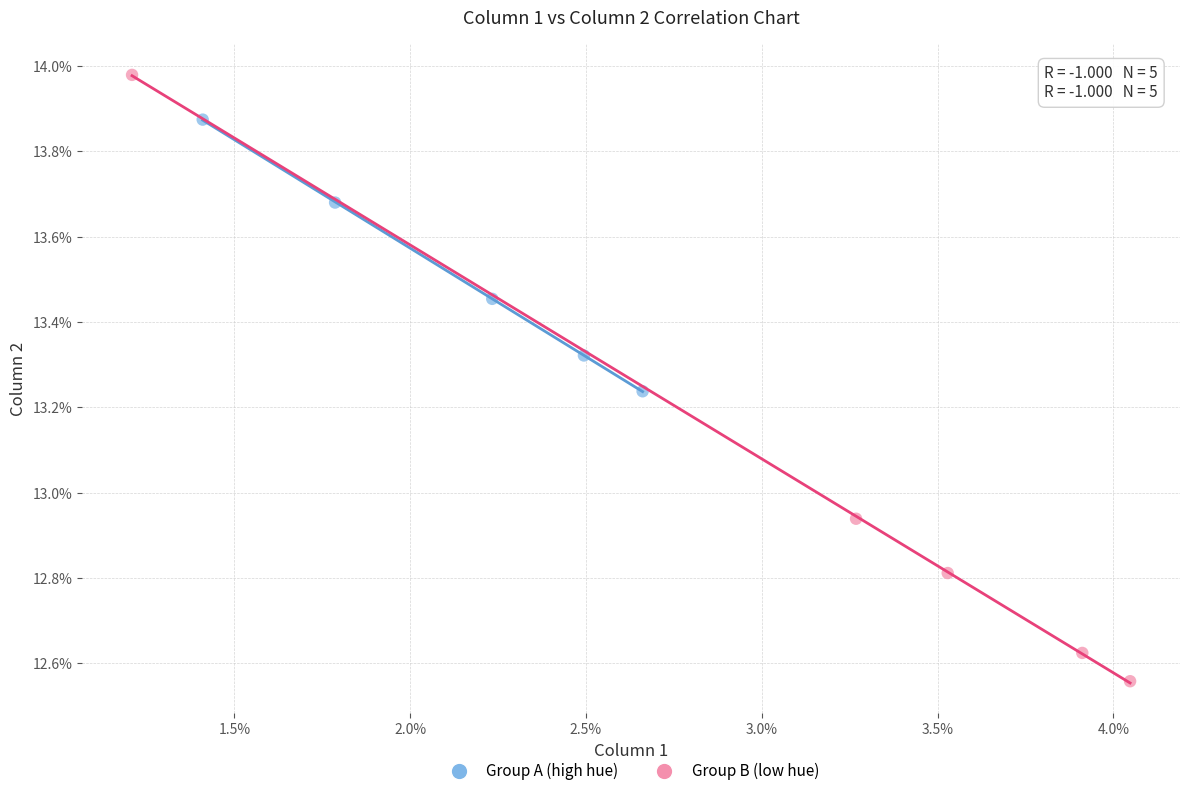

What are all the series names shown in the legend?

Group A (high hue), Group B (low hue)